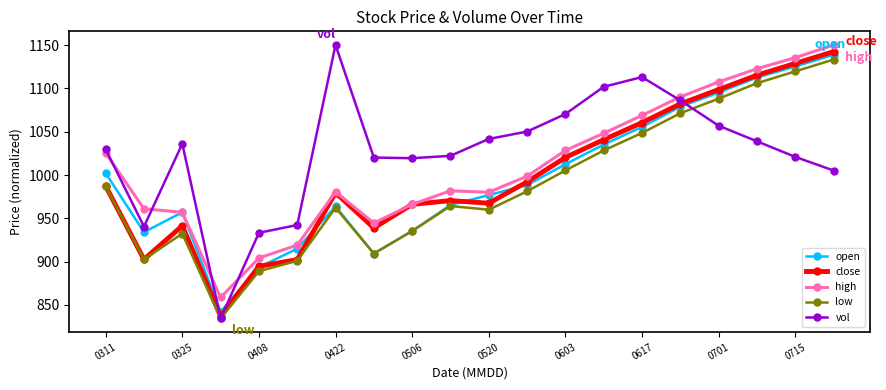

What is the minimum value shown in the chart?

834.4